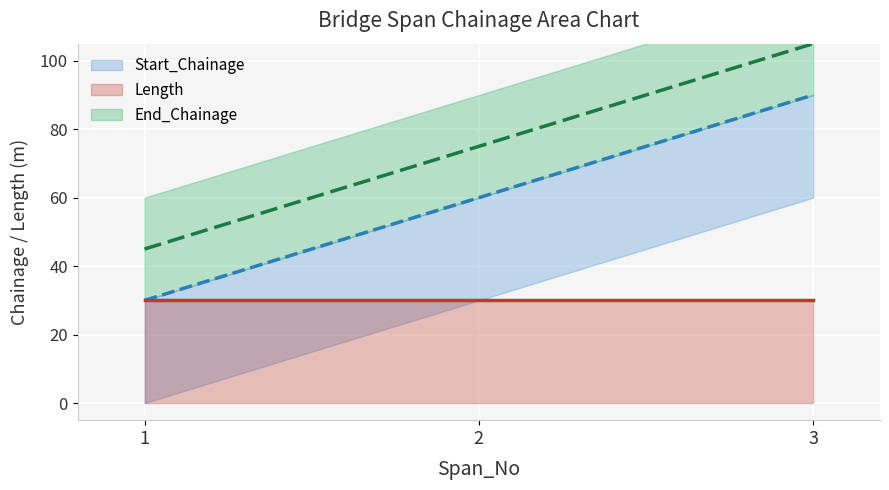

What is the maximum value shown in the chart?

105